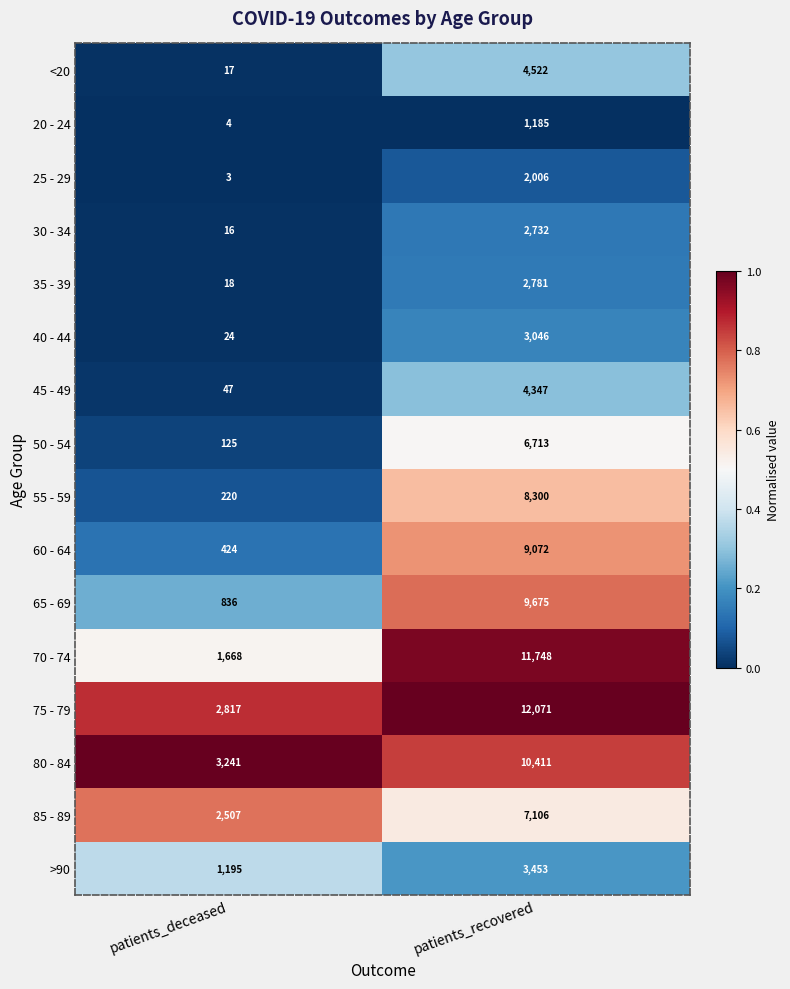

Rank the categories by 25 - 29 value from highest to lowest.

patients_recovered, patients_deceased